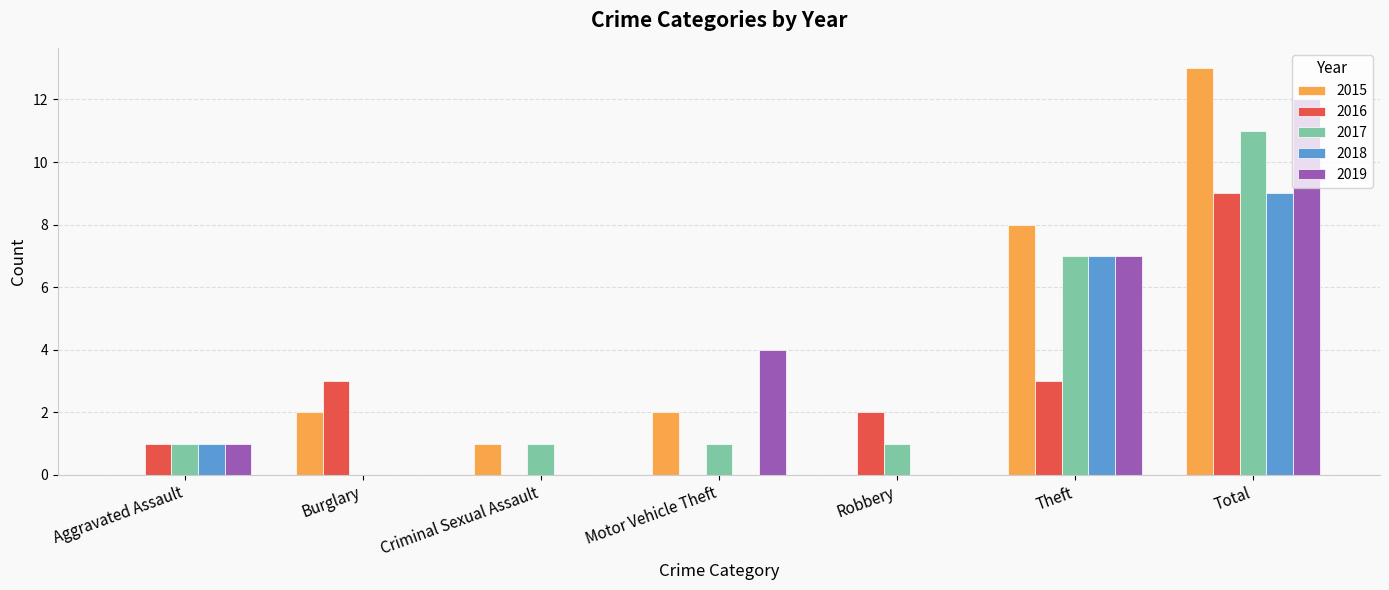

What is the total value across all series at Theft?

32